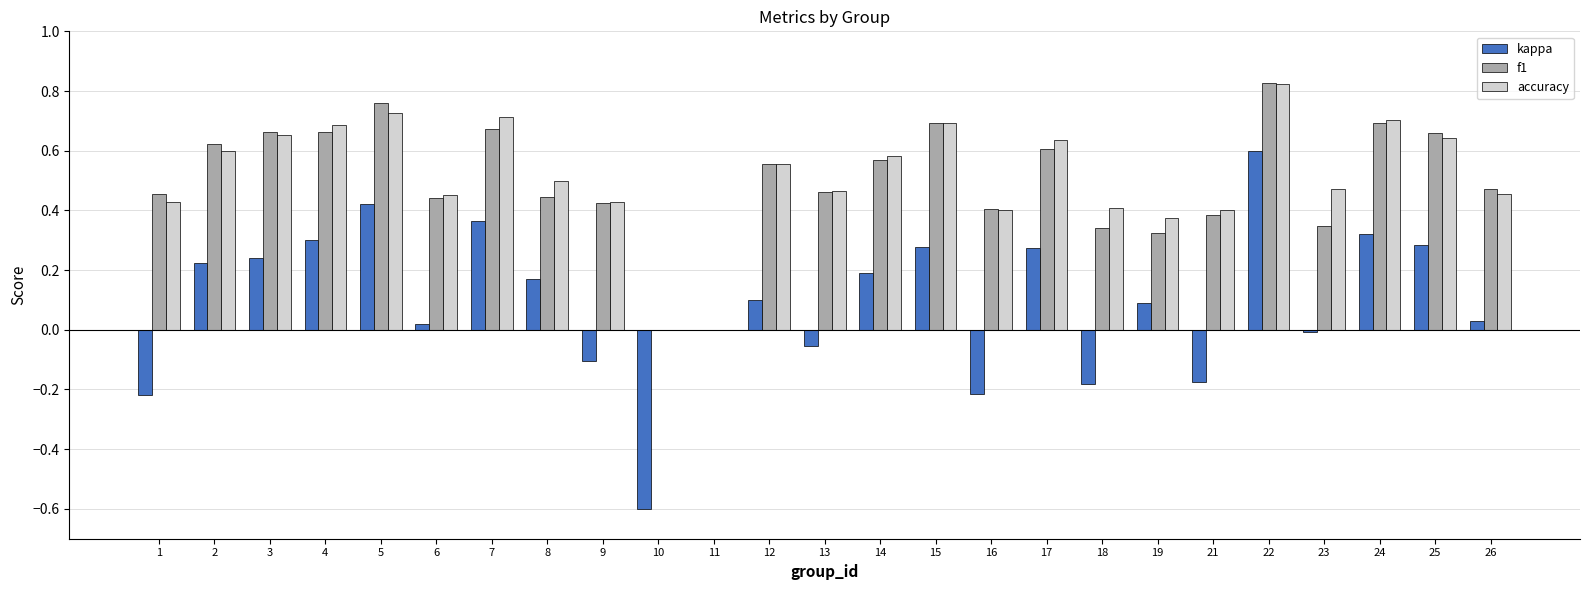

Between 5 and 12, which series saw the biggest shift?

kappa